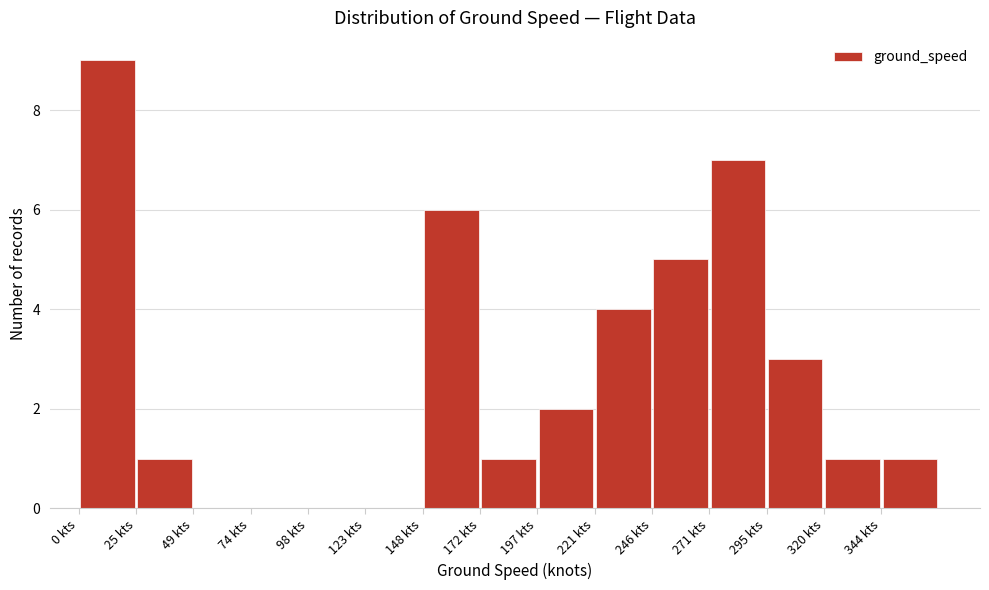

What is the height of the bar covering 150 to 170 on the x-axis? Neither the bar edges nor the heights are printed on the chart, so give them approximately, as read against the axes.

6